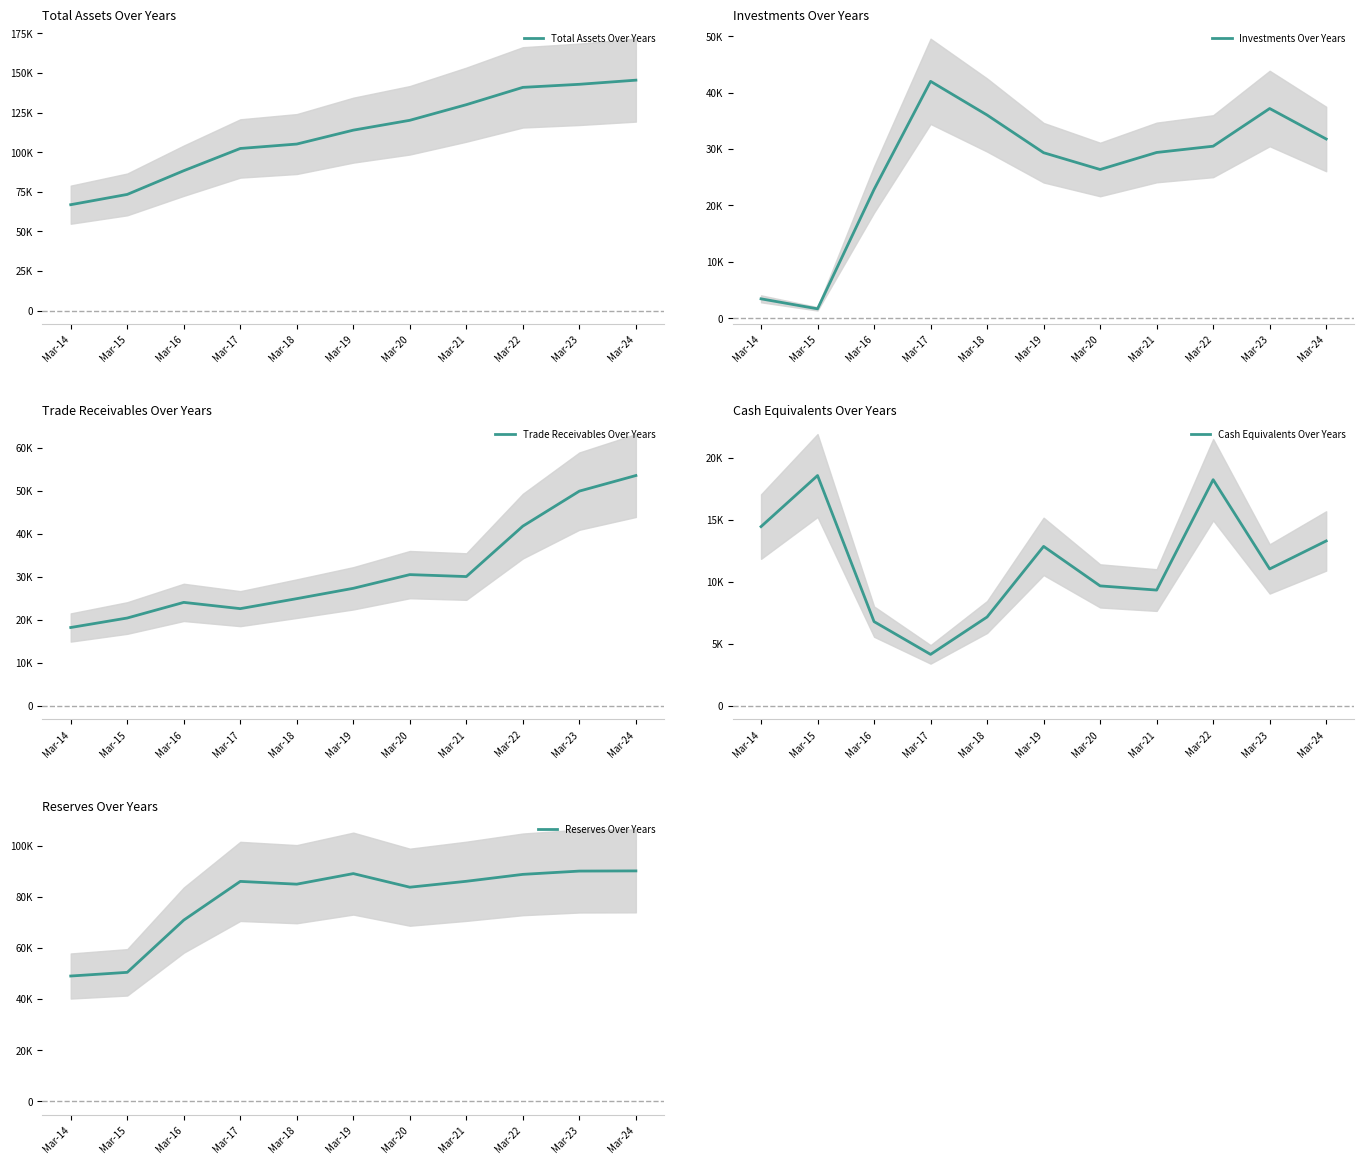

At which category does the chart reach its peak across all series?

Mar-24